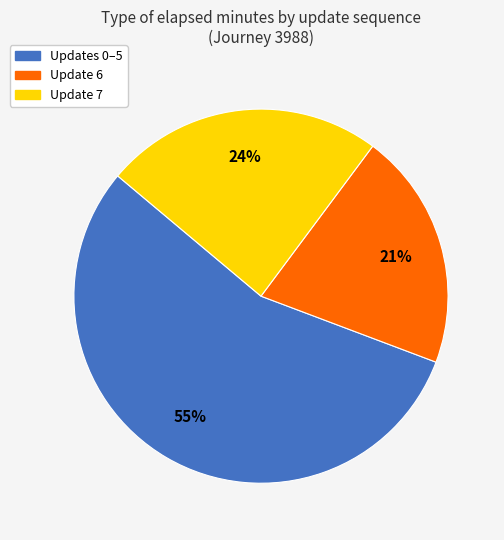

Does any single category account for the majority?

Yes